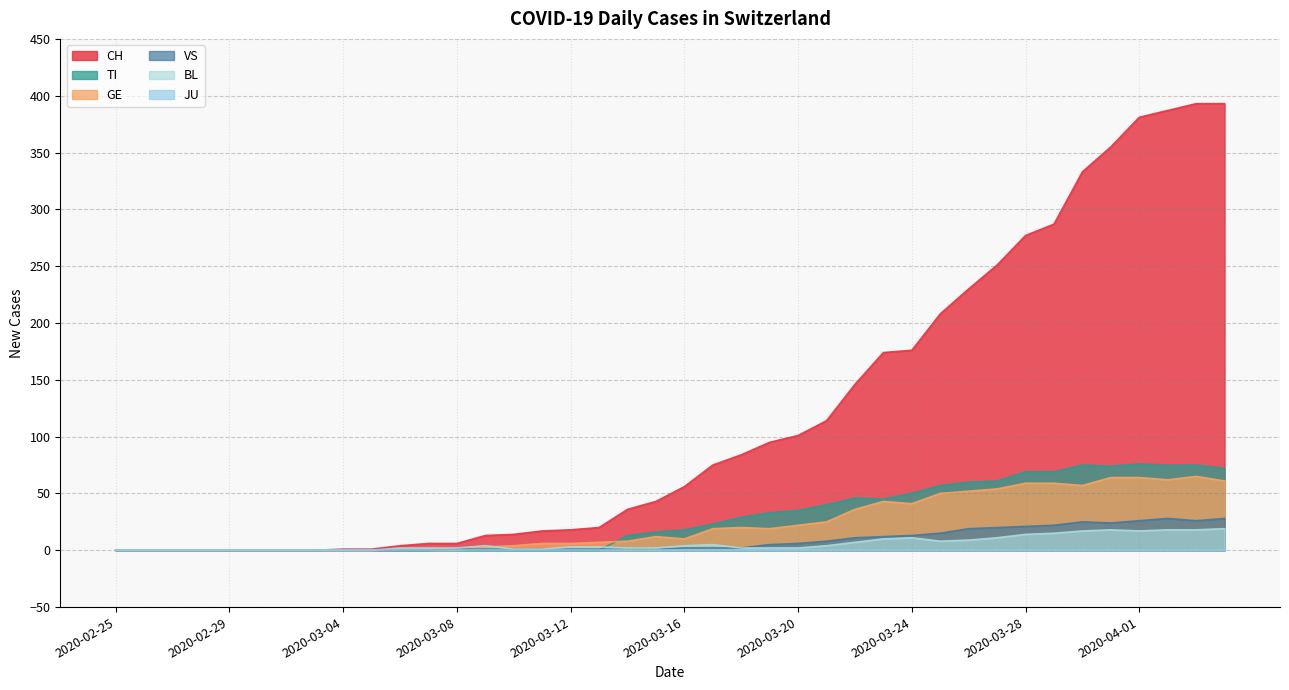

What is the highest value of the CH series?

393